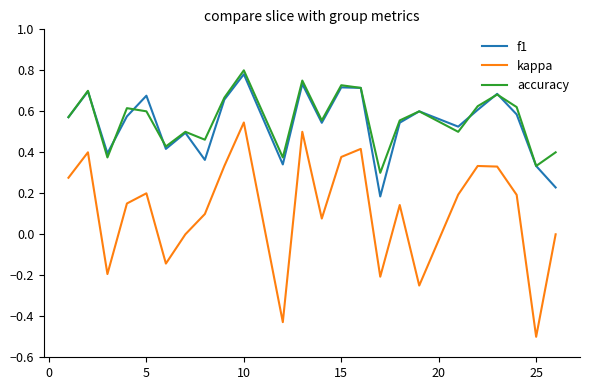

What is the smallest value displayed?

-0.5